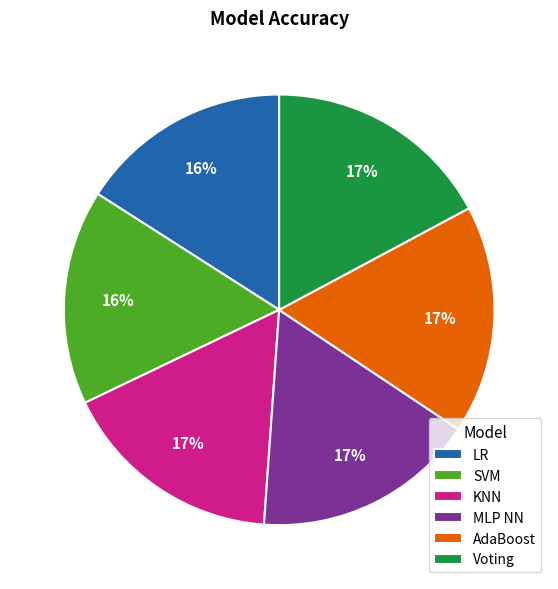

Combined, do MLP NN and AdaBoost account for over 50%?

No